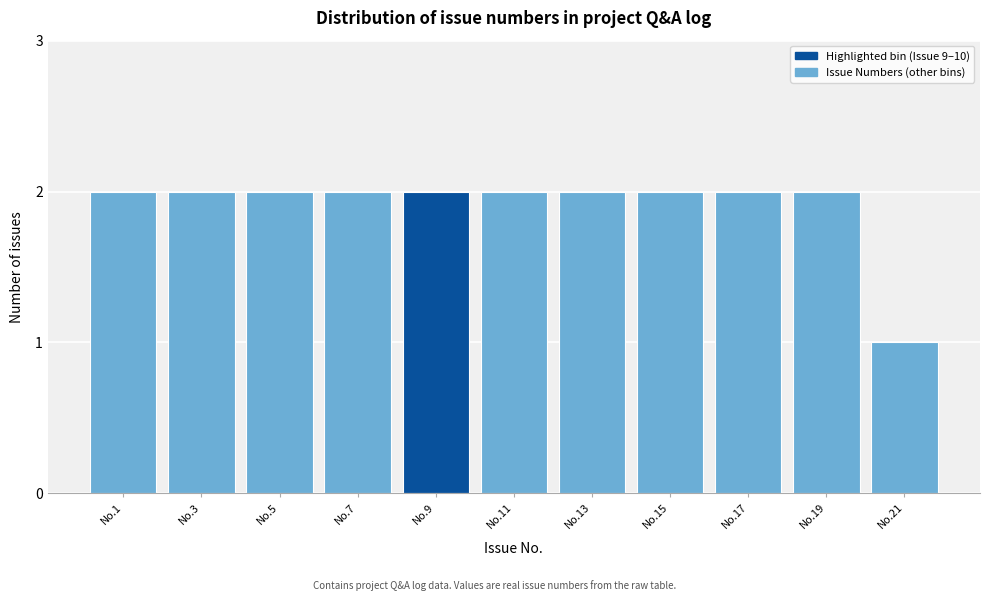

Reading right to left, list all the values displayed in this chart.

No.21=1	No.19=2	No.17=2	No.15=2	No.13=2	No.11=2	No.9=2	No.7=2	No.5=2	No.3=2	No.1=2